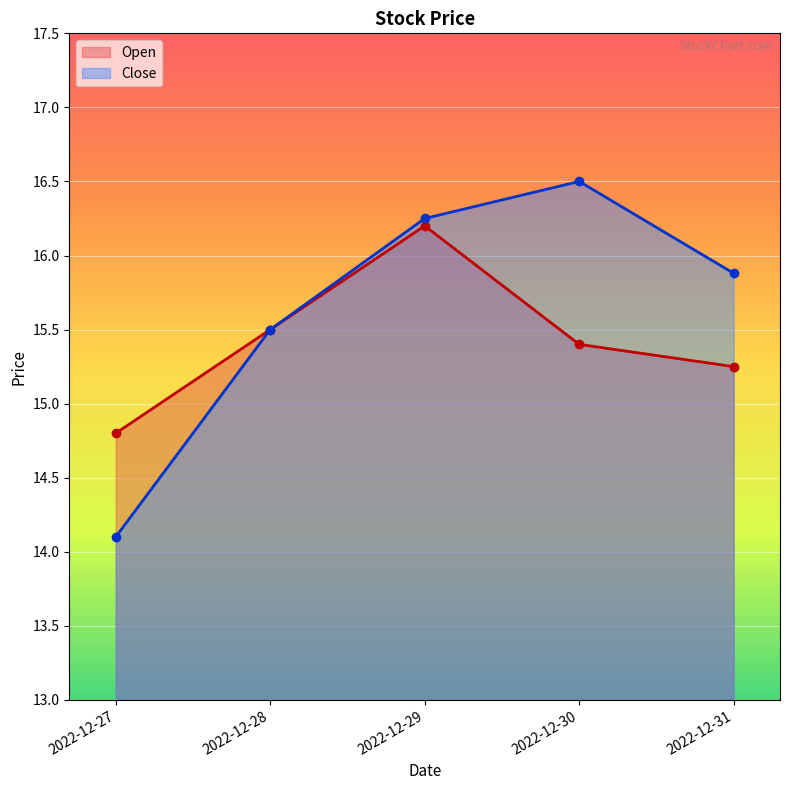

What is the approximate value of Close at 2022-12-31?

15.9